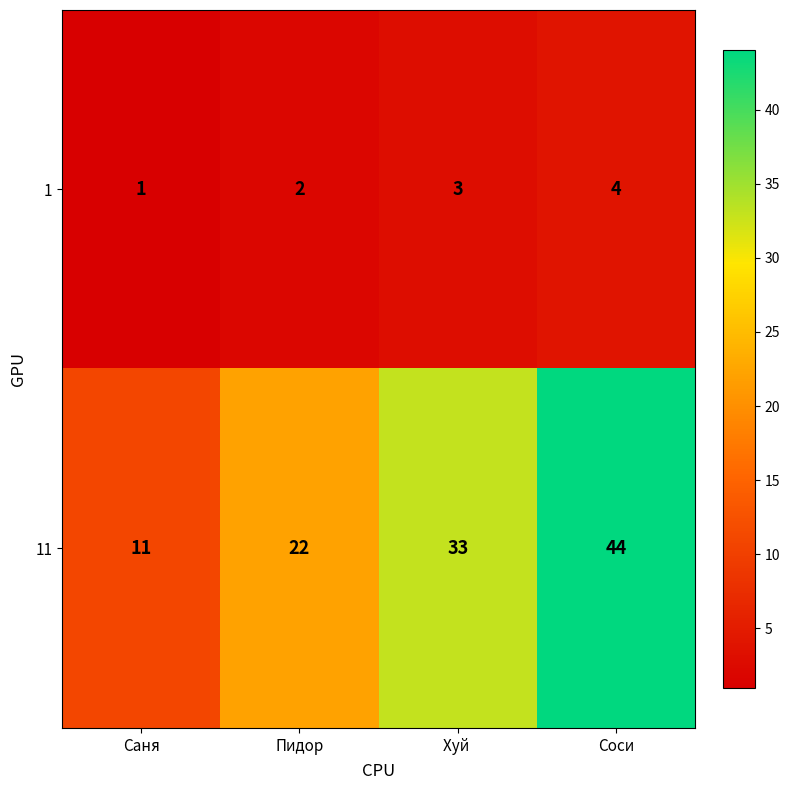

Which series has the widest spread of values?

11